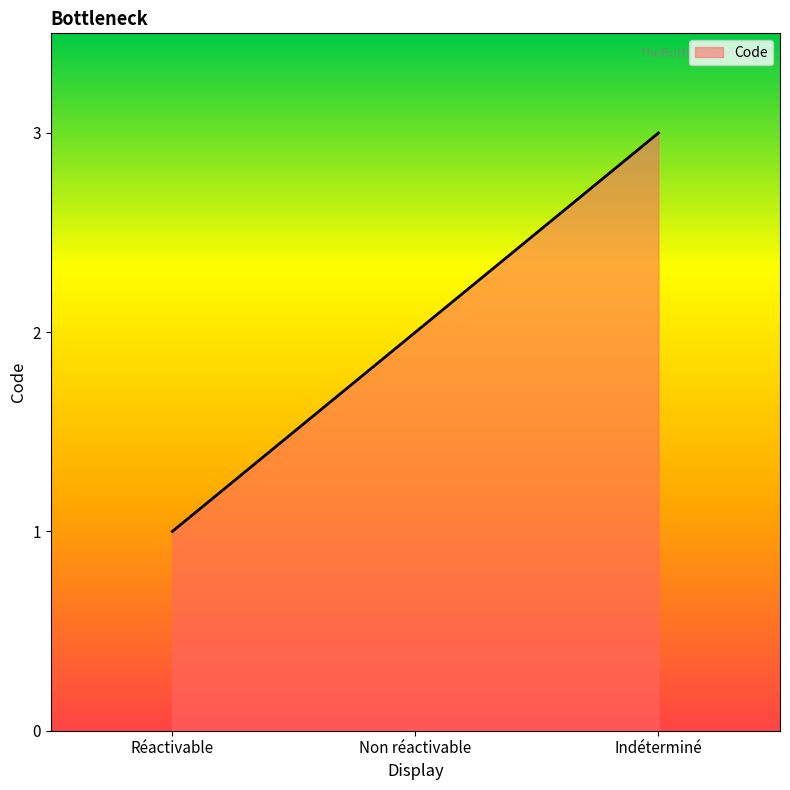

At which category does the chart reach its peak across all series?

Indéterminé